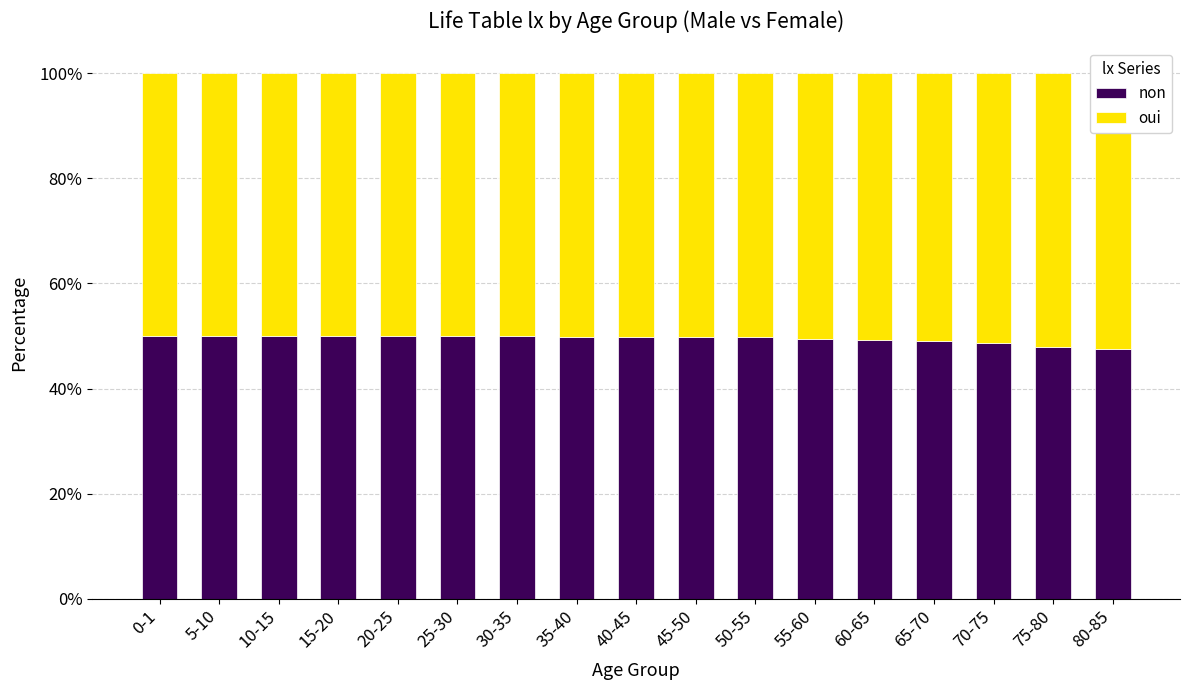

What is the smallest value displayed?

47.5